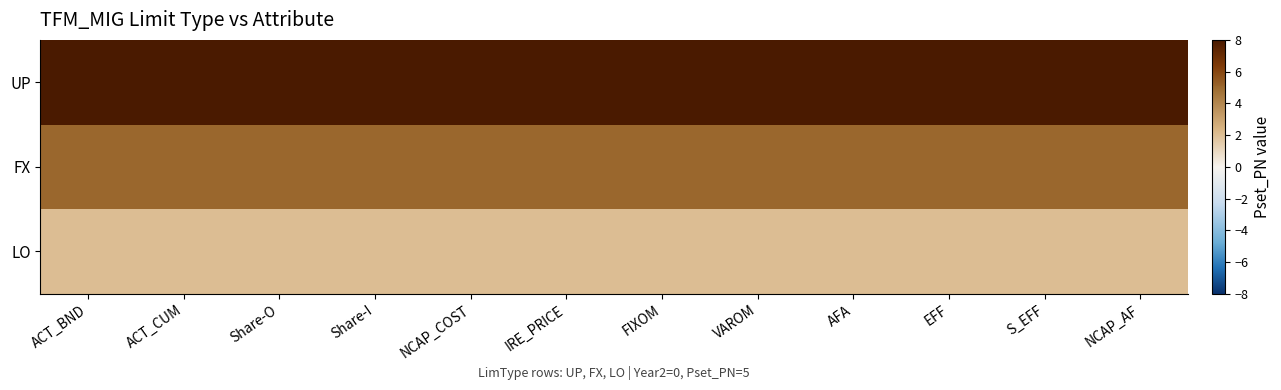

Reading left to right, list all the values displayed in this chart.

UP: ACT_BND=8	ACT_CUM=8	Share-O=8	Share-I=8	NCAP_COST=8	IRE_PRICE=8	FIXOM=8	VAROM=8	AFA=8	EFF=8	S_EFF=8	NCAP_AF=8
FX: ACT_BND=5	ACT_CUM=5	Share-O=5	Share-I=5	NCAP_COST=5	IRE_PRICE=5	FIXOM=5	VAROM=5	AFA=5	EFF=5	S_EFF=5	NCAP_AF=5
LO: ACT_BND=2	ACT_CUM=2	Share-O=2	Share-I=2	NCAP_COST=2	IRE_PRICE=2	FIXOM=2	VAROM=2	AFA=2	EFF=2	S_EFF=2	NCAP_AF=2